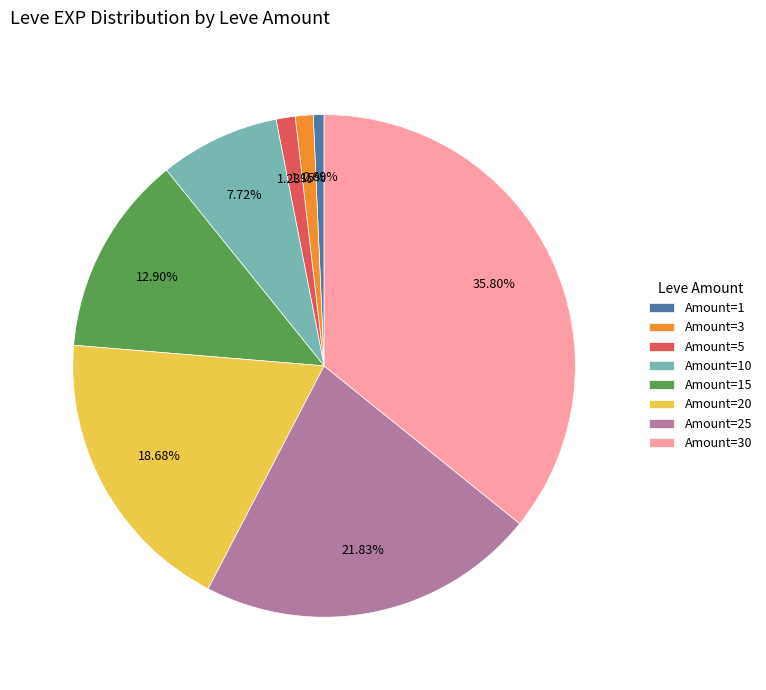

Which has a higher value, Amount=20 or Amount=25?

Amount=25